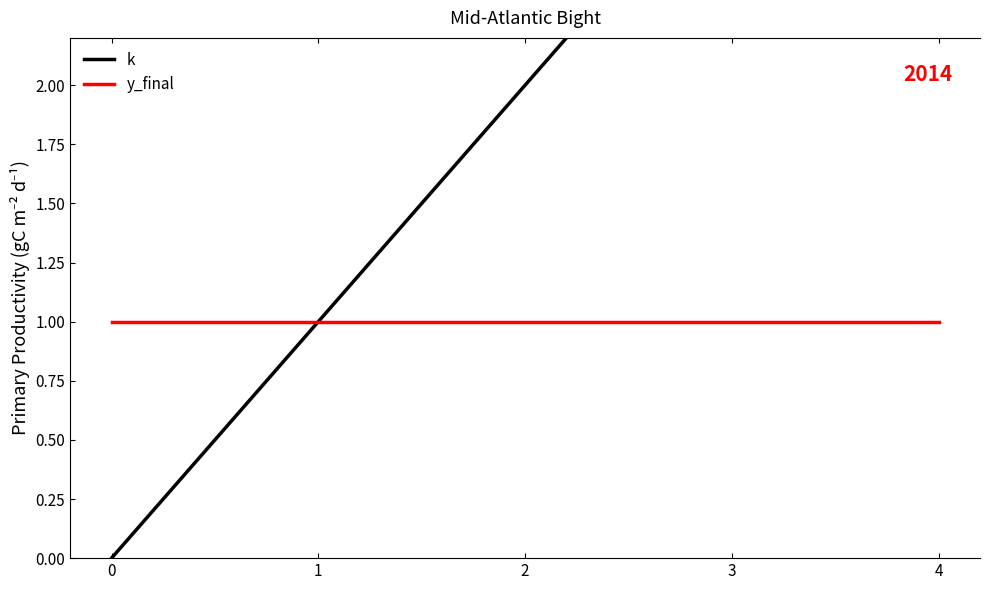

Reading left to right, extract all data points from this chart.

k: 0	1	2	3	4
y_final: 1	1	1	1	1